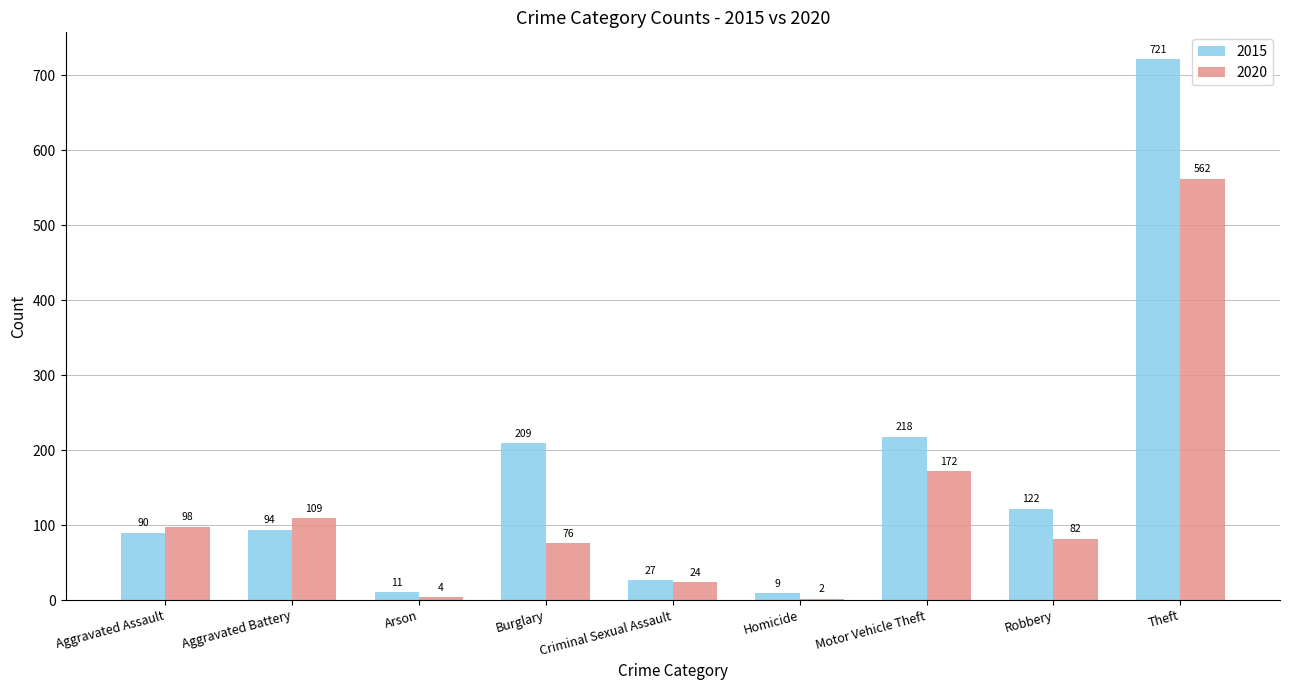

Is the value of 2015 at Aggravated Assault greater than the value of 2020 at Homicide?

Yes